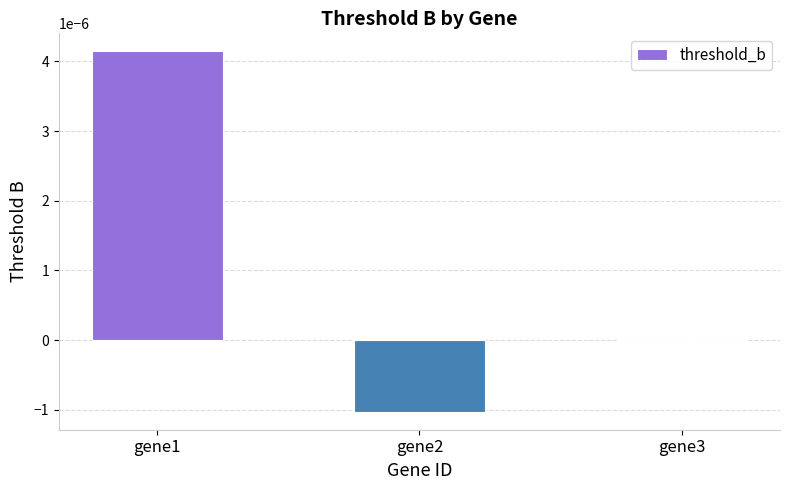

Count the number of data series in this chart.

1